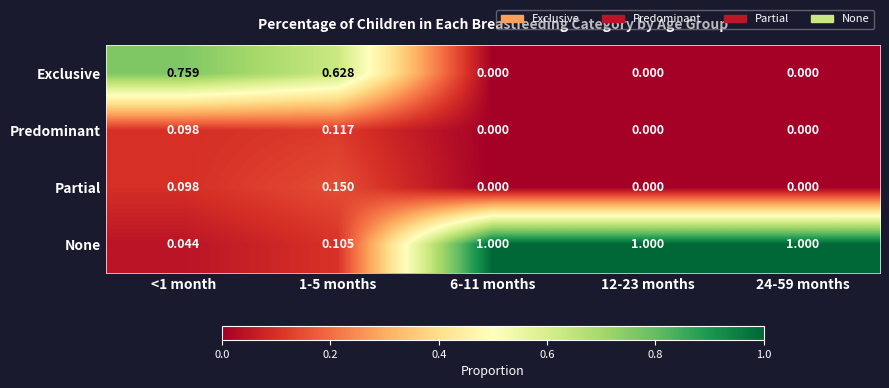

Which series has the largest range (max minus min)?

None